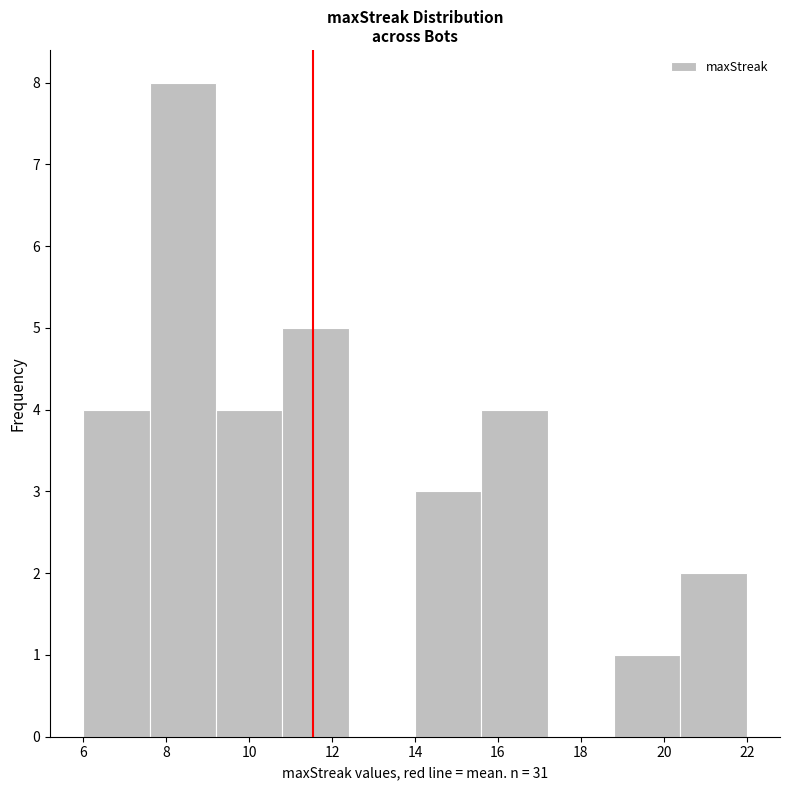

Reading left to right, transcribe this chart: for each bar, give the range it covers on the x-axis and its height. The values are not printed on the chart, so give them approximately, as read against the axis.

6.0 to 7.6: 4
7.6 to 9.2: 8
9.2 to 10.8: 4
10.8 to 12.4: 5
12.4 to 14.0: 0
14.0 to 15.6: 3
15.6 to 17.2: 4
17.2 to 18.8: 0
18.8 to 20.4: 1
20.4 to 22.0: 2